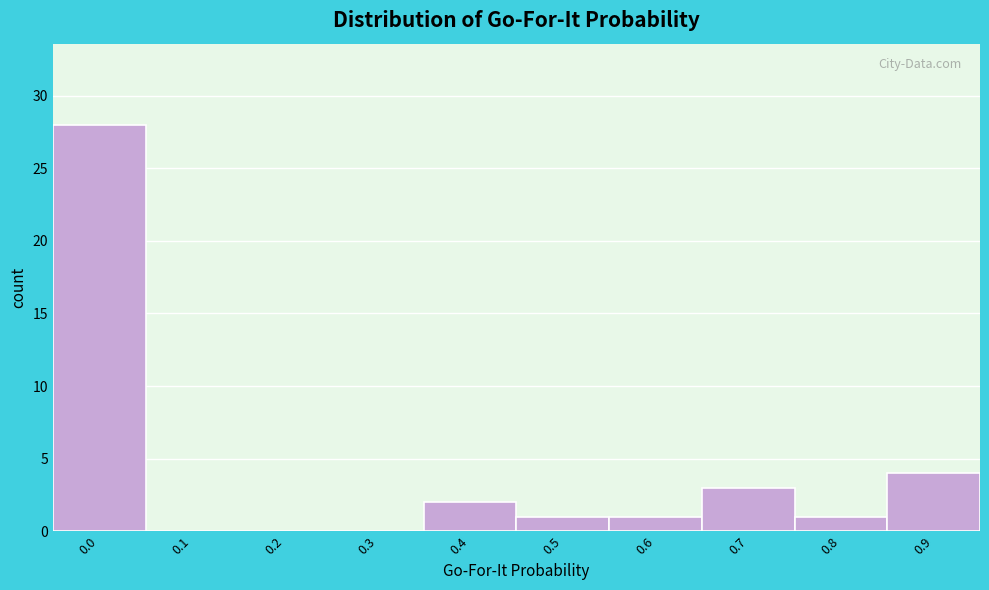

Reading right to left, extract all data points from this chart.

0.9=4	0.8=1	0.7=3	0.6=1	0.5=1	0.4=2	0.3=0	0.2=0	0.1=0	0.0=28